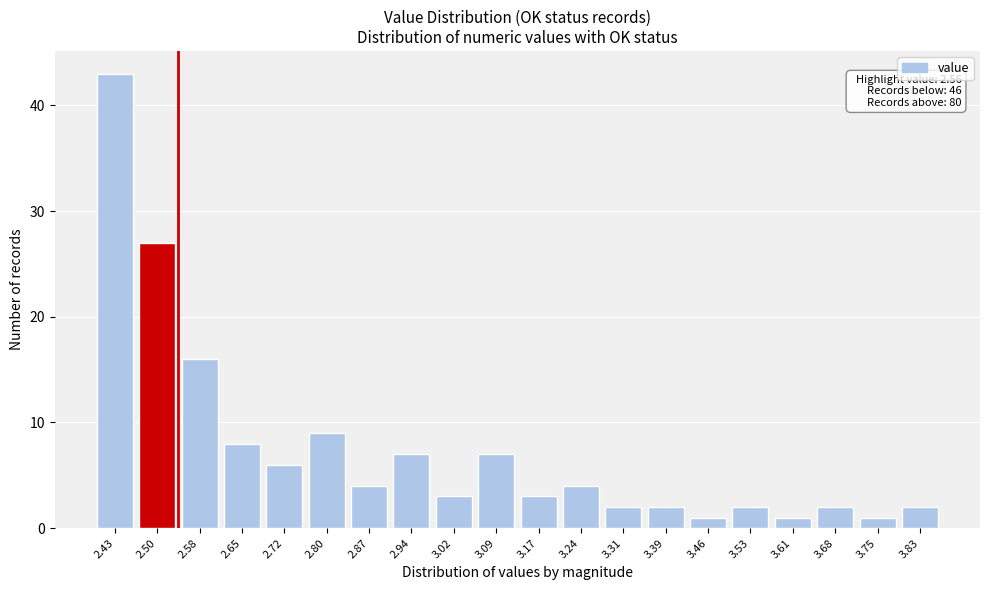

Reading left to right, extract all data points from this chart.

2.43=43	2.50=27	2.58=16	2.65=8	2.72=6	2.80=9	2.87=4	2.94=7	3.02=3	3.09=7	3.17=3	3.24=4	3.31=2	3.39=2	3.46=1	3.53=2	3.61=1	3.68=2	3.75=1	3.83=2